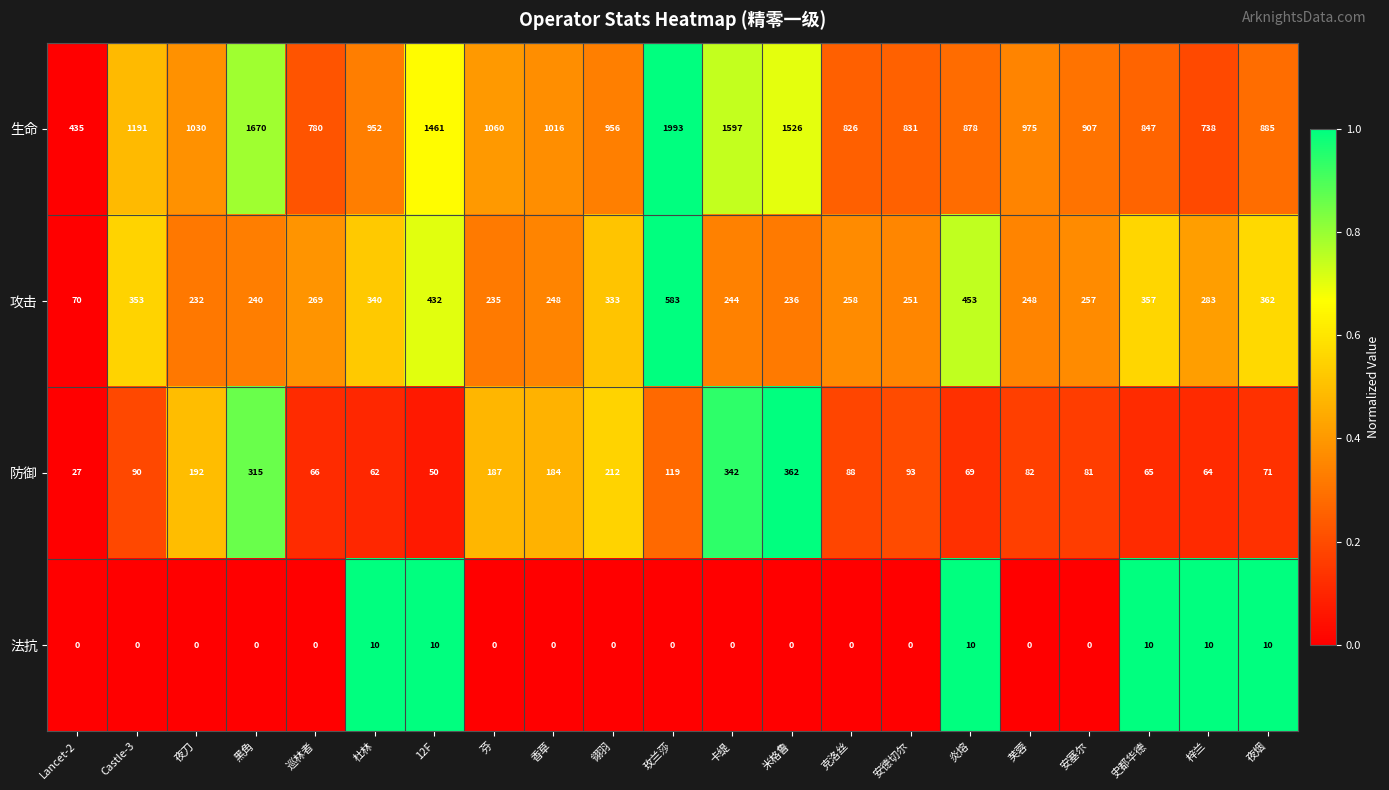

The 法抗 series shows 0 at 安德切尔. True or false?

True